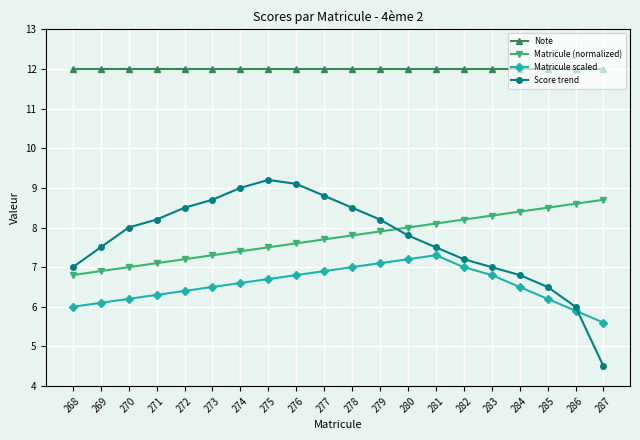

The Matricule scaled series shows 2.1 at 277. True or false?

False